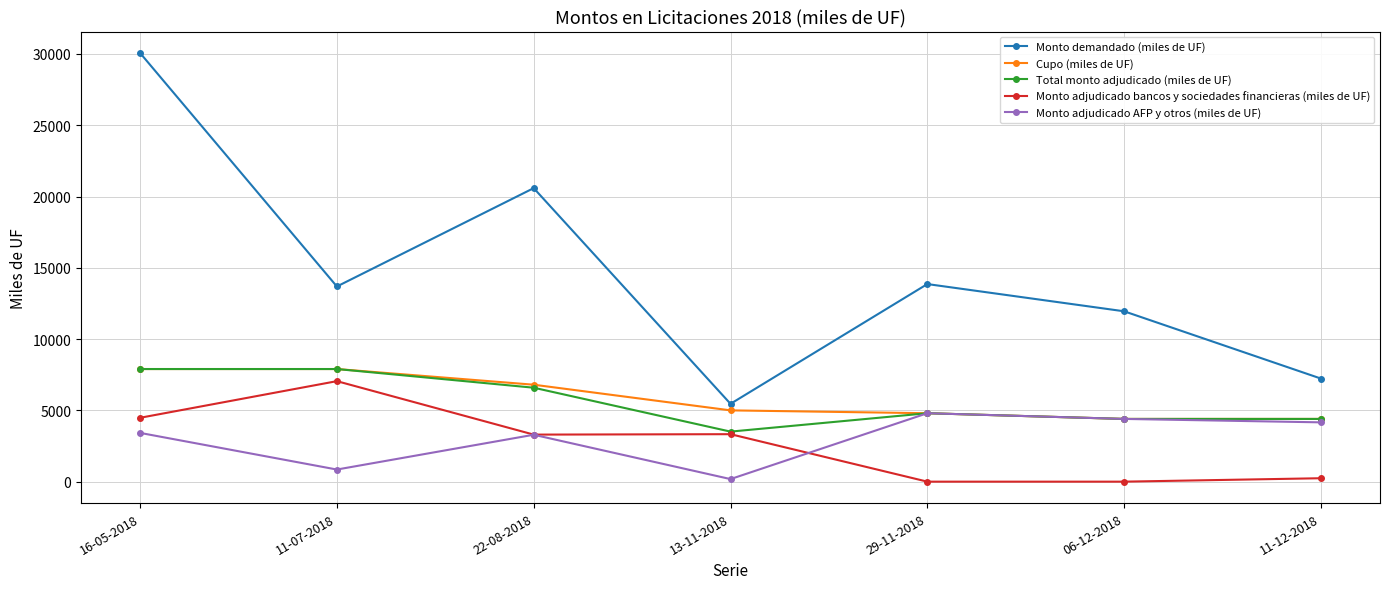

Where is the first local minimum for Monto demandado (miles de UF)?

11-07-2018